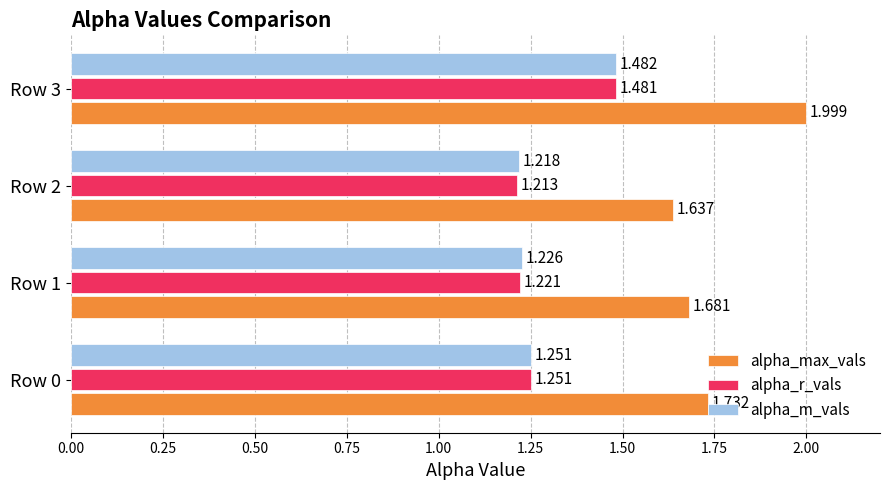

Which series has the largest total across all categories?

alpha_max_vals